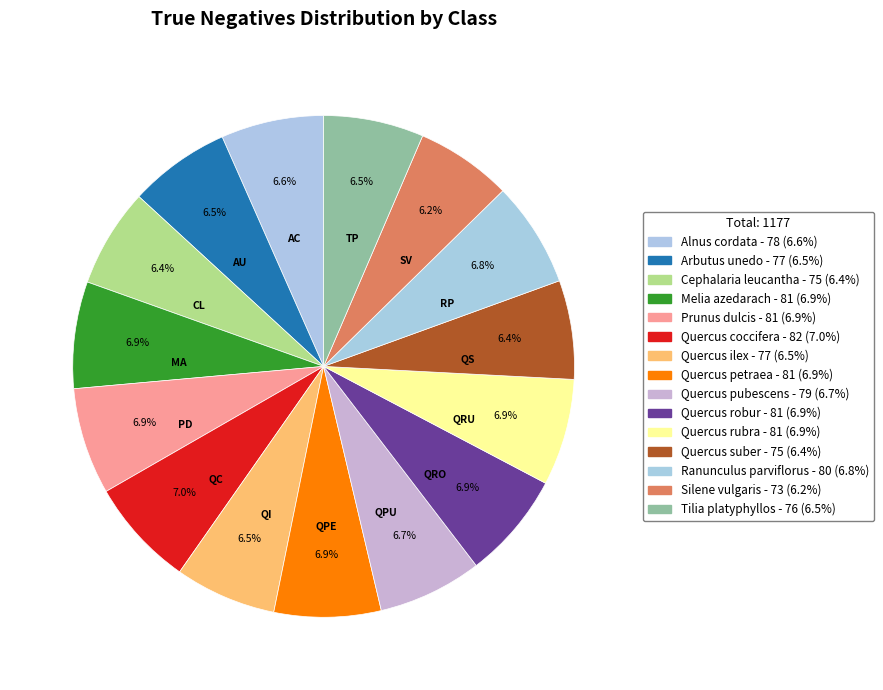

What is the change in value from Alnus cordata to Tilia platyphyllos?

-2